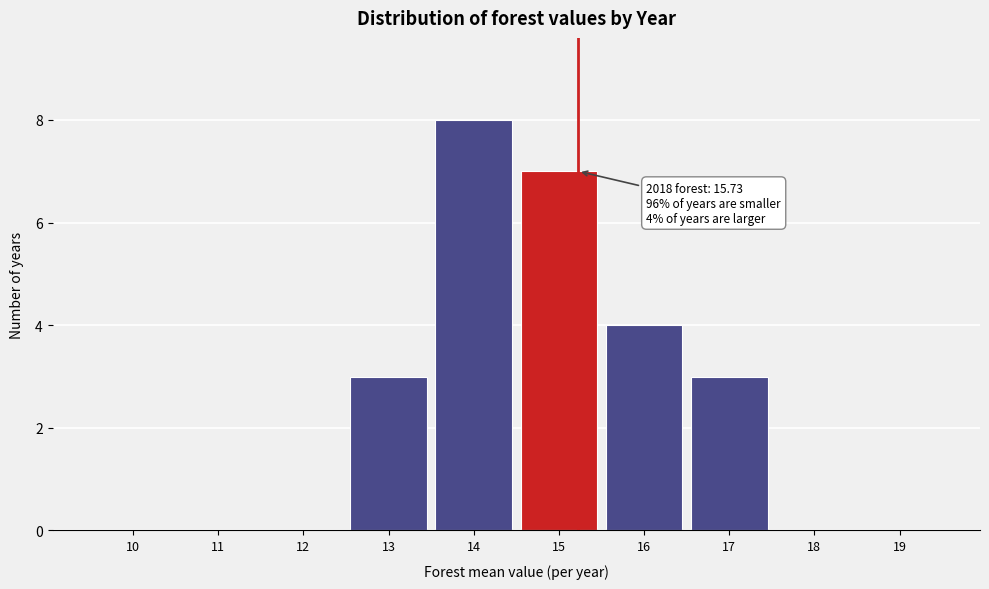

Reading left to right, transcribe all the data shown in this chart.

10=0	11=0	12=0	13=3	14=8	15=7	16=4	17=3	18=0	19=0